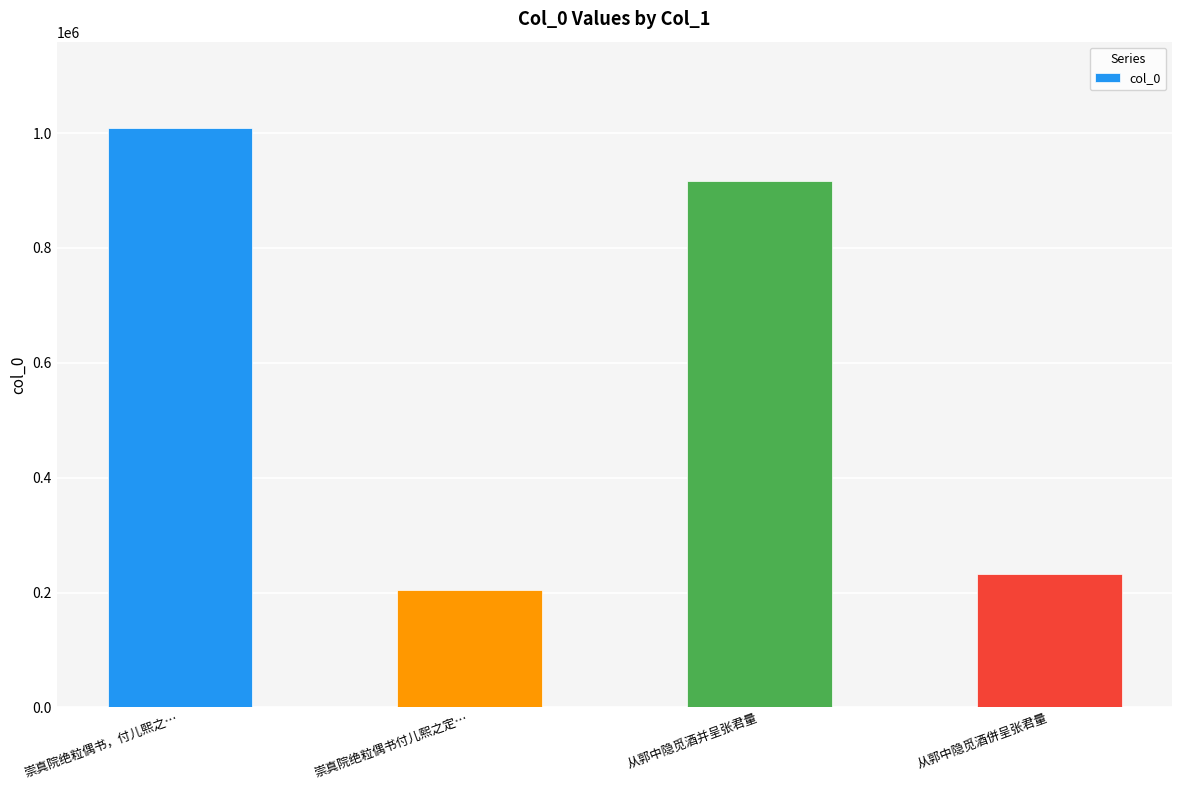

What is the change in value from 从郭中隐觅酒并呈张君量 to 从郭中隐觅酒併呈张君量?

-685310